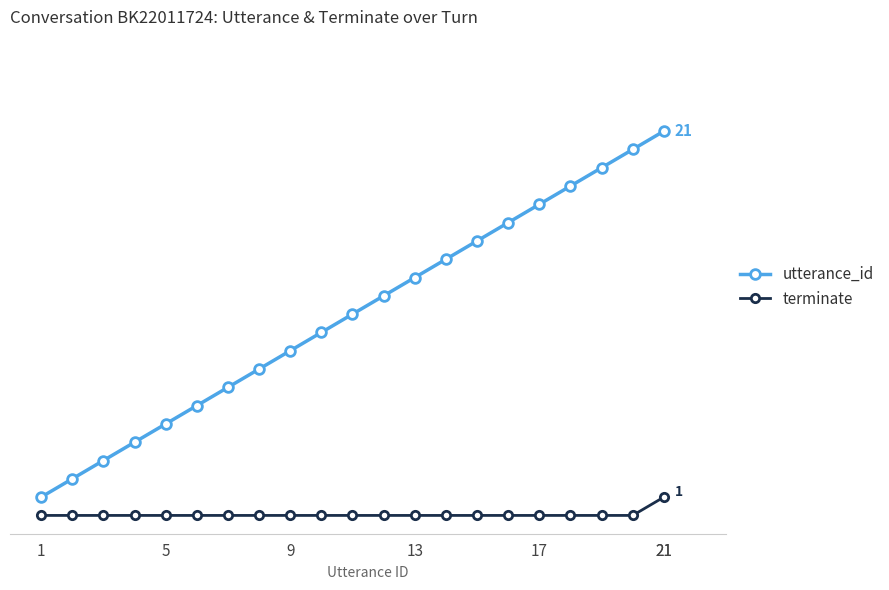

What are all the series names shown in the legend?

utterance_id, terminate